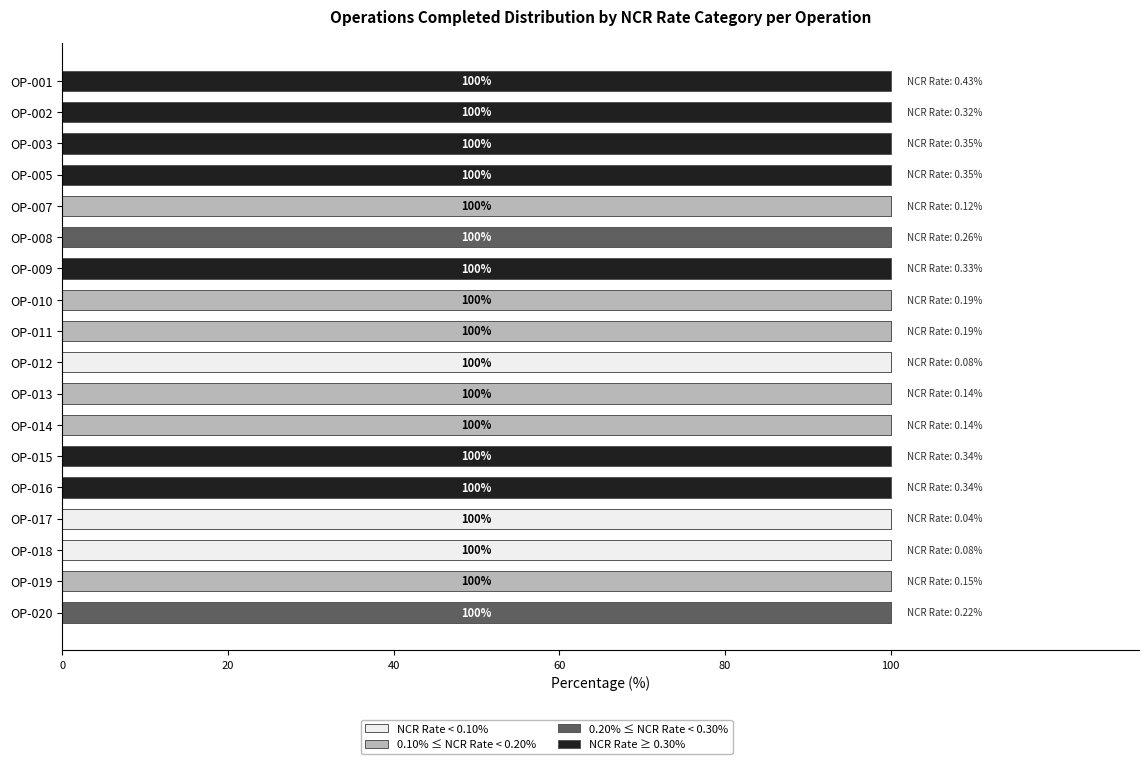

The value of NCR Rate < 0.10% at OP-010 is 37. True or false?

False